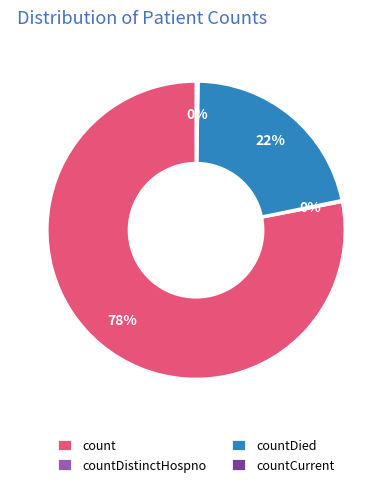

The count slice represents 63% of the pie. True or false?

False